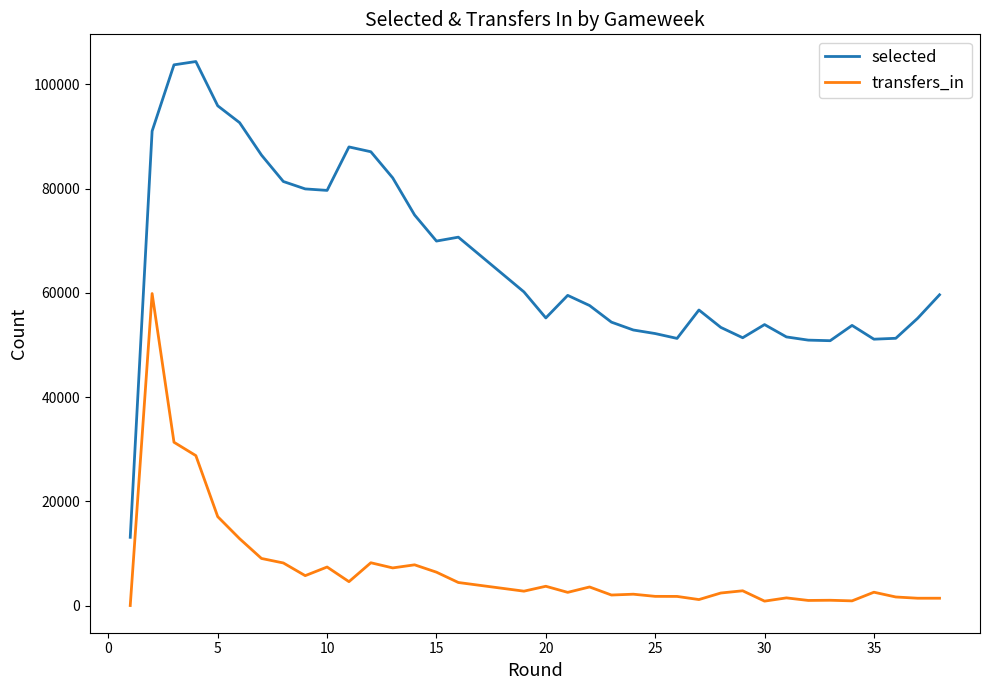

Which series has the largest total across all categories?

selected